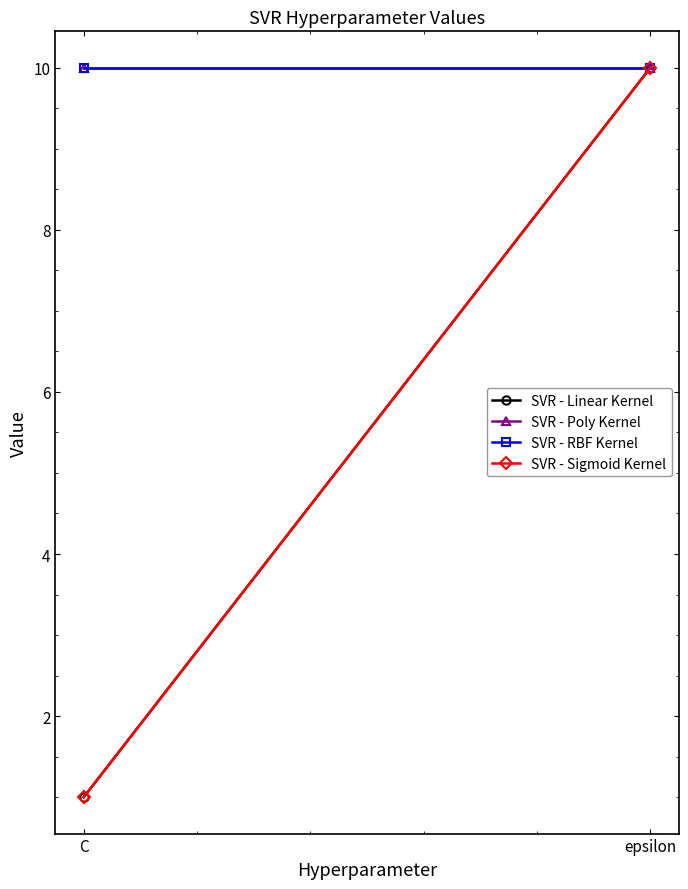

What is the difference between the maximum and minimum values in the SVR - Sigmoid Kernel series?

9